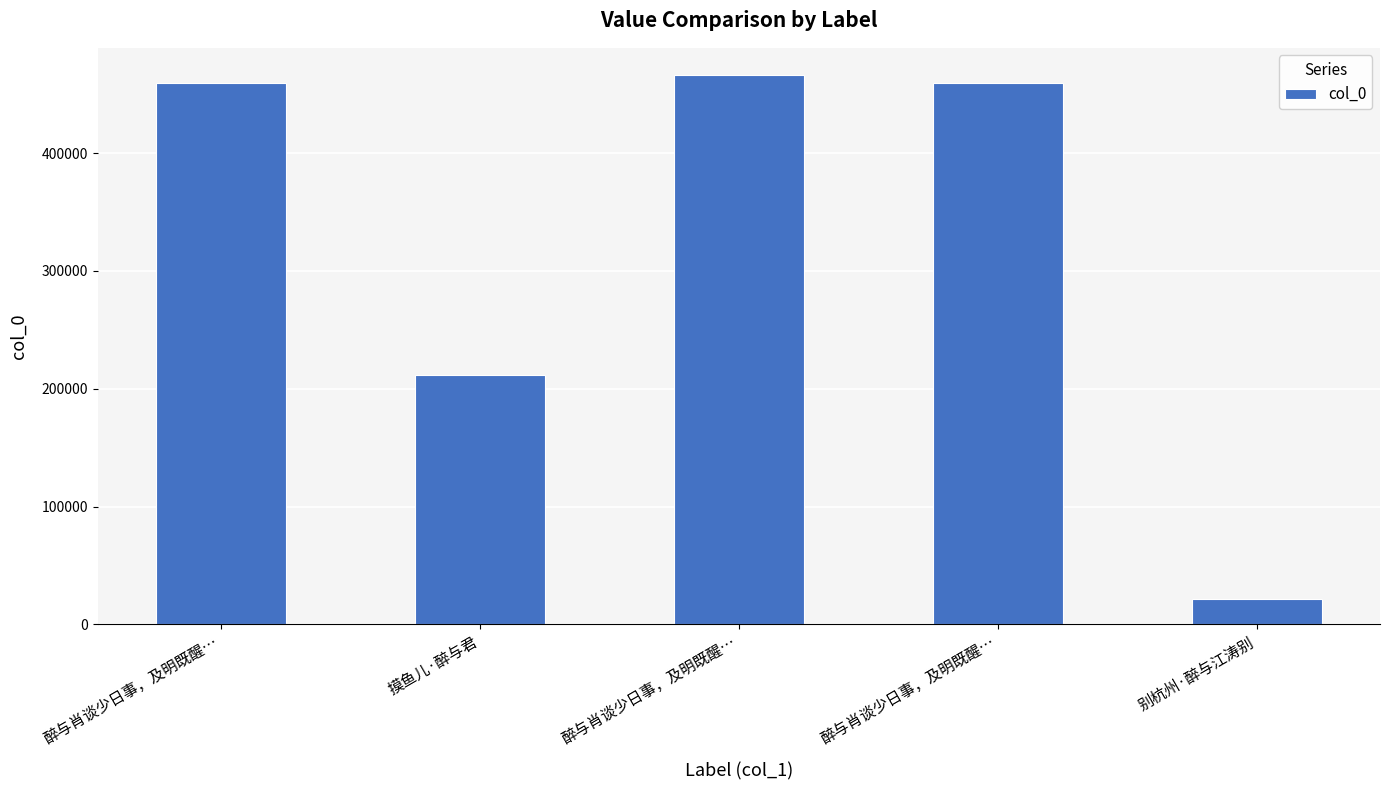

How many series are shown in this chart?

1